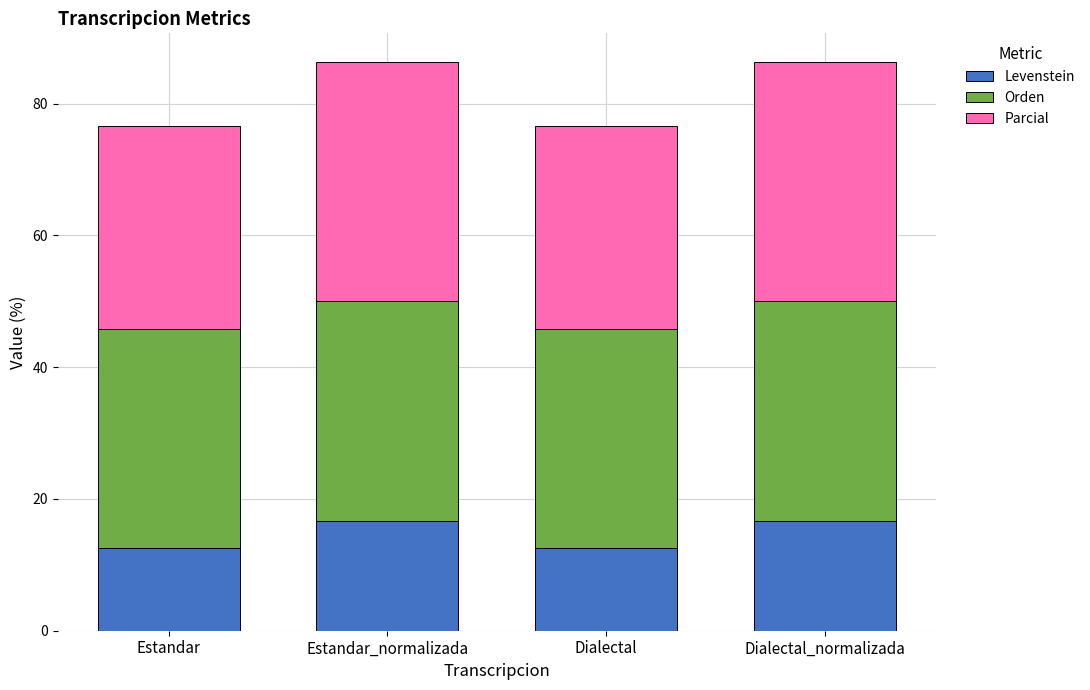

Reading left to right, transcribe the values for Levenstein.

Estandar=12.5	Estandar_normalizada=16.7	Dialectal=12.5	Dialectal_normalizada=16.7